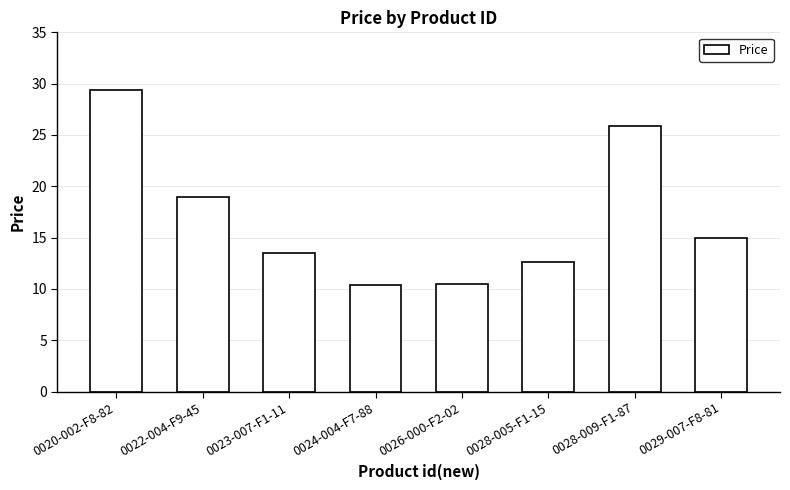

Is it true that the value at 0024-004-F7-88 is 6.1?

False